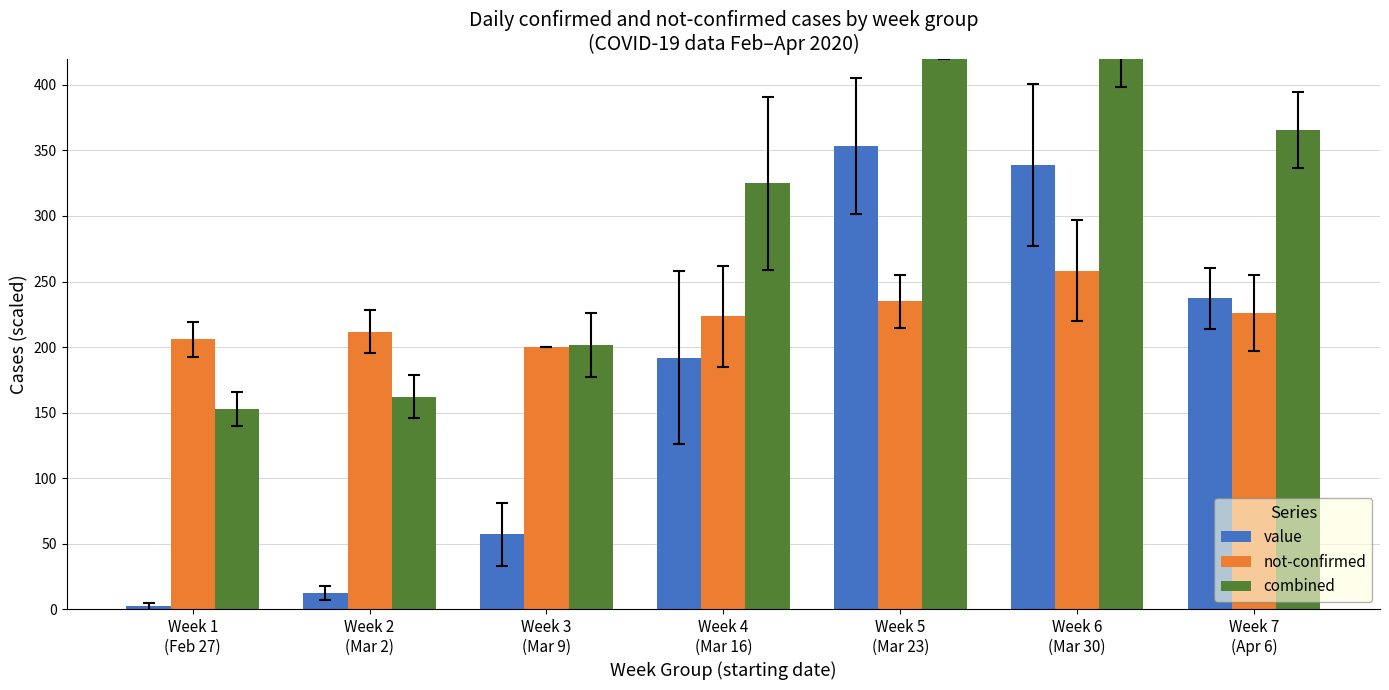

Reading left to right, transcribe all the data shown in this chart.

value: 2.3	12.2	57.2	191.9	353.5	338.9	237.1
not-confirmed: 205.8	211.7	200.0	223.3	235.0	258.3	226.2
combined: 152.6	162.1	201.4	324.8	471.3	460.3	365.8